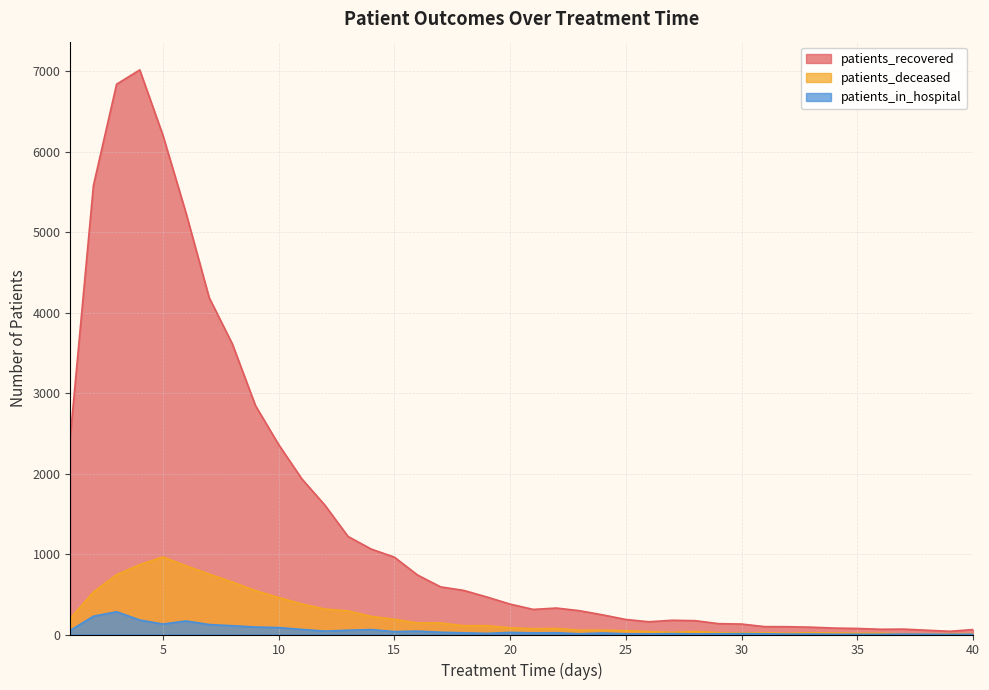

How many interior local peaks does the patients_deceased series have?

6